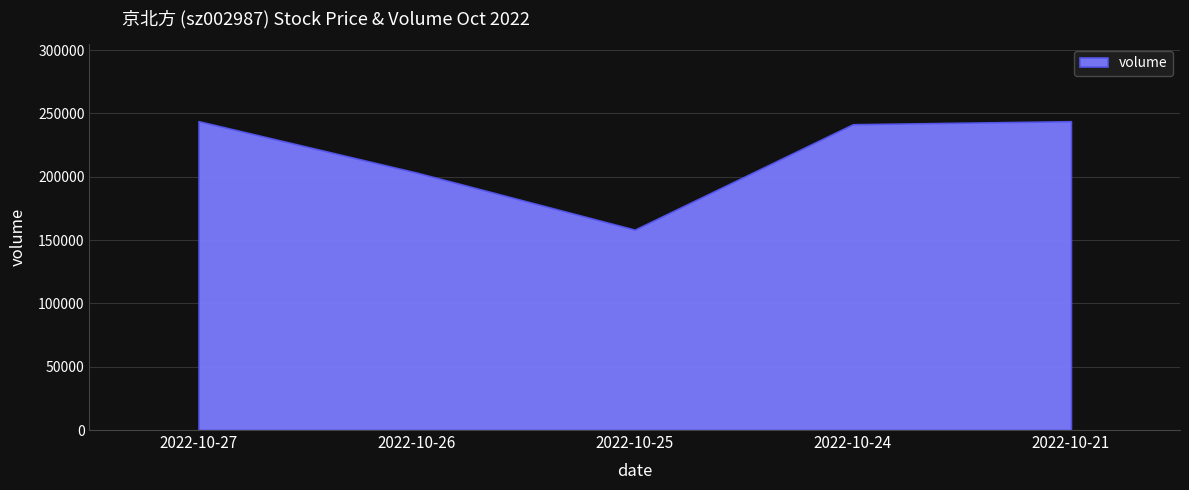

What is the difference between the maximum and second lowest values?

40622